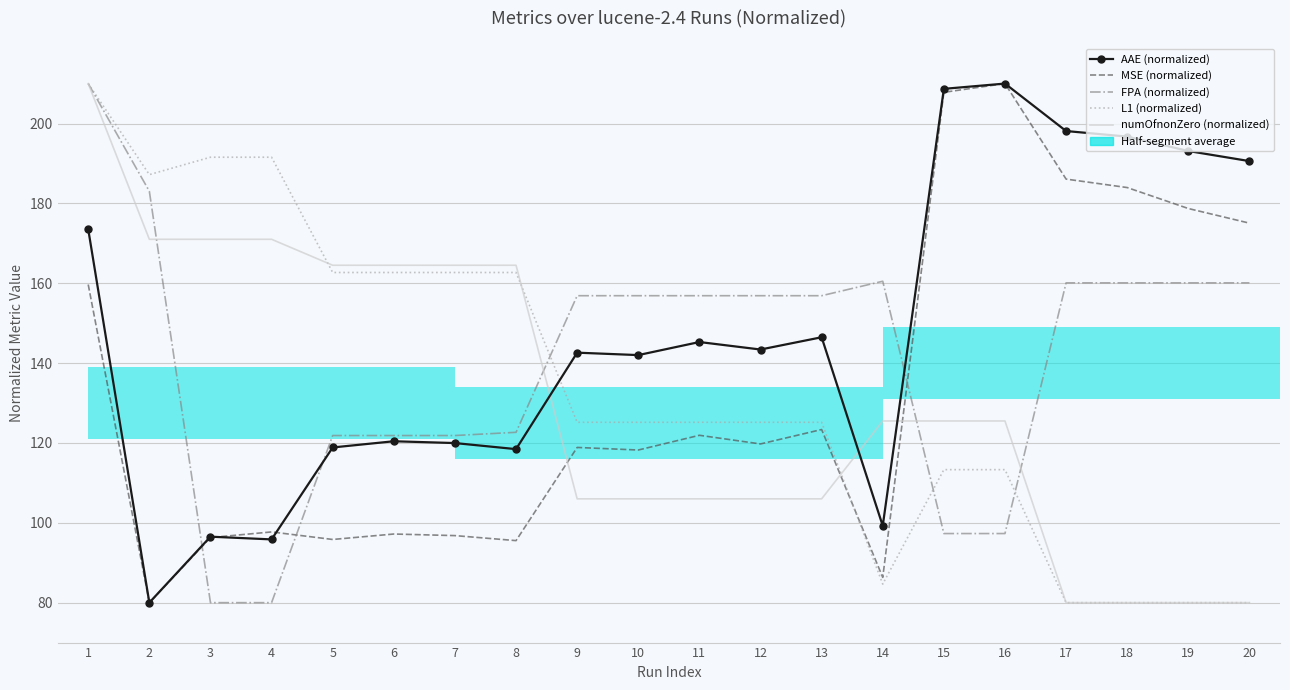

What is the minimum value for L1 (normalized)?

80.0